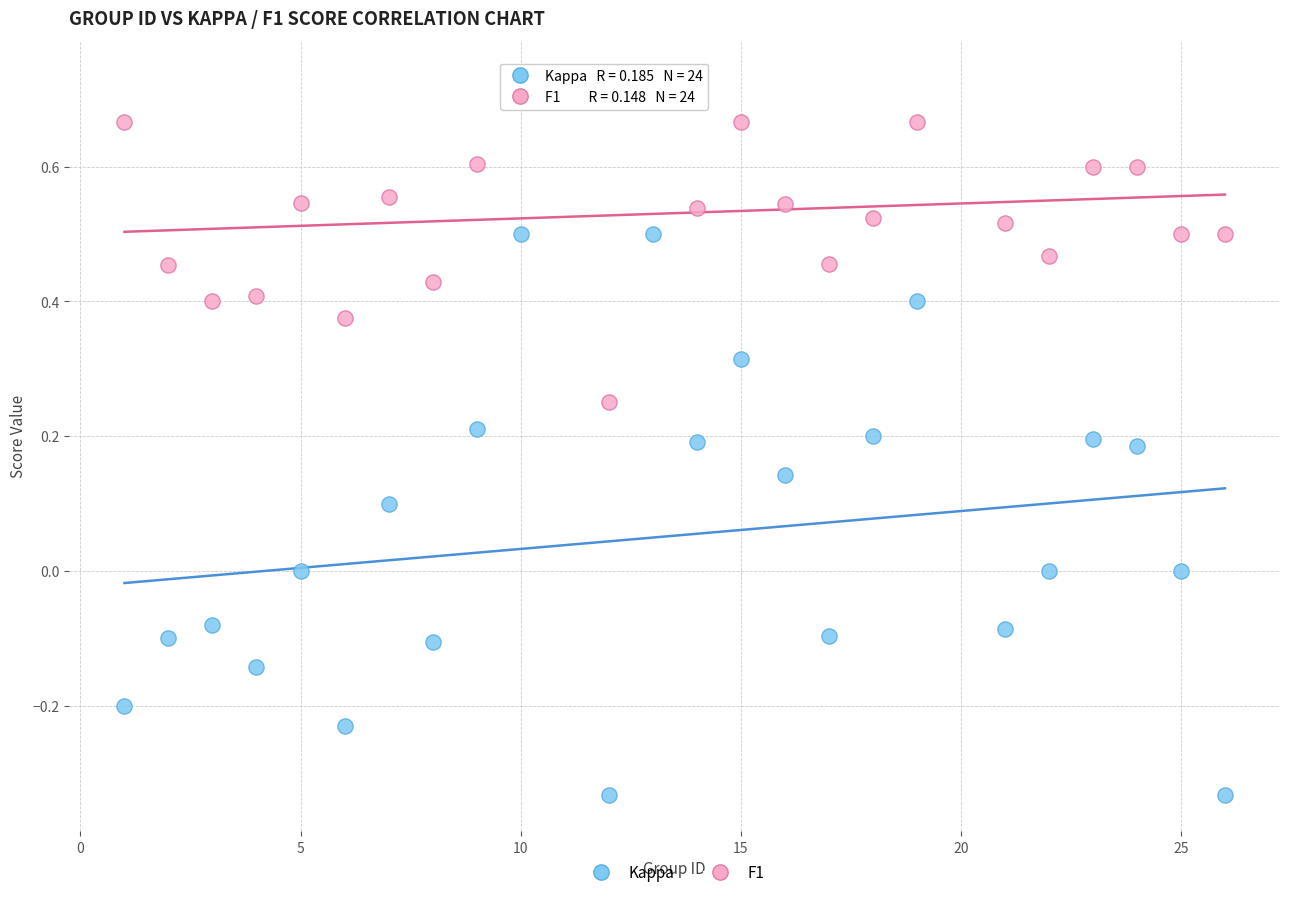

Across all data points, what is the range of Y values (max minus min)?

1.1